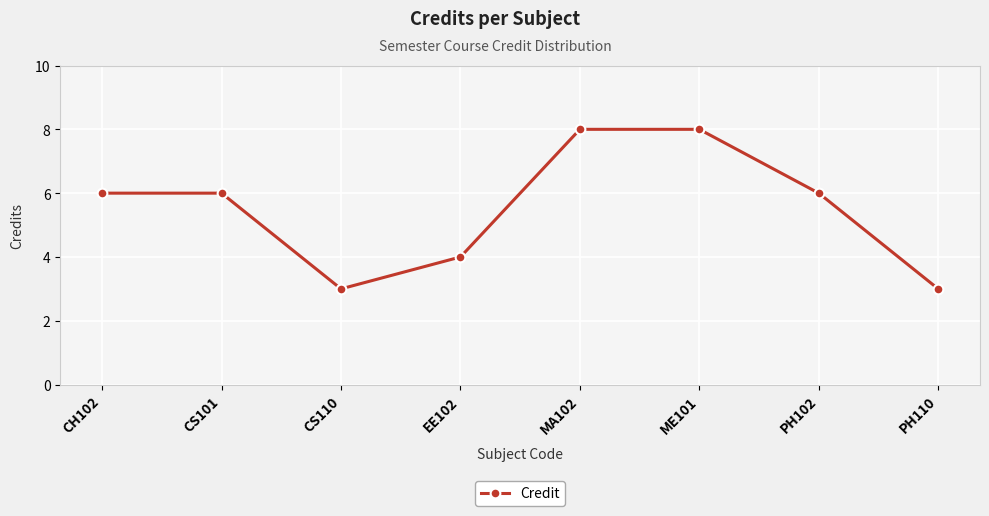

What is the label of the 6th point from the left?

ME101